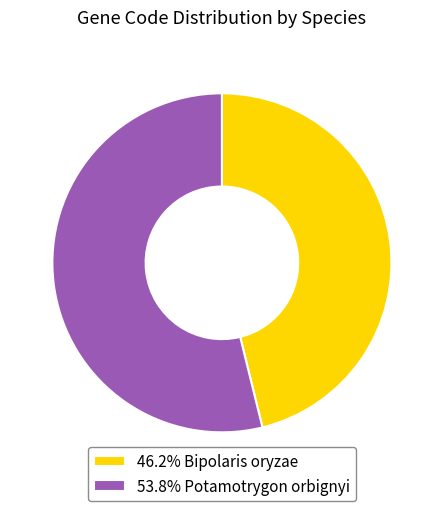

Is there a majority slice in this chart?

Yes